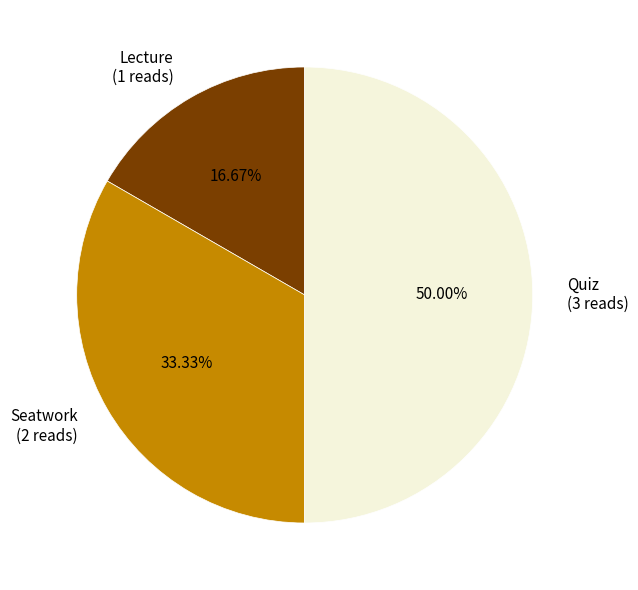

How many segments does this pie chart have?

3